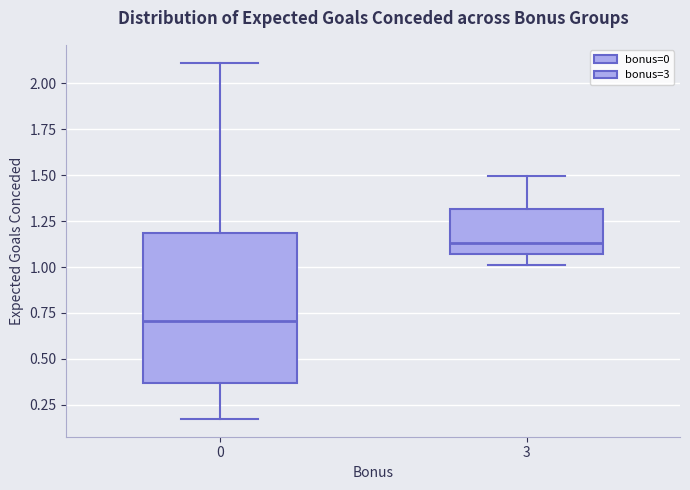

Which box has the lowest median line?

0